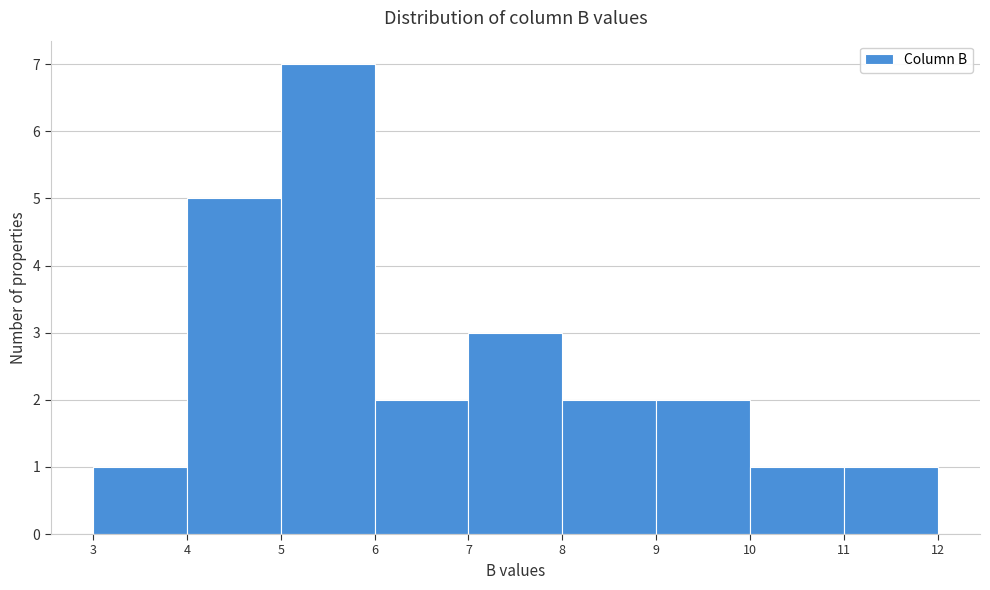

Which range on the x-axis has the tallest bar?

5 to 6